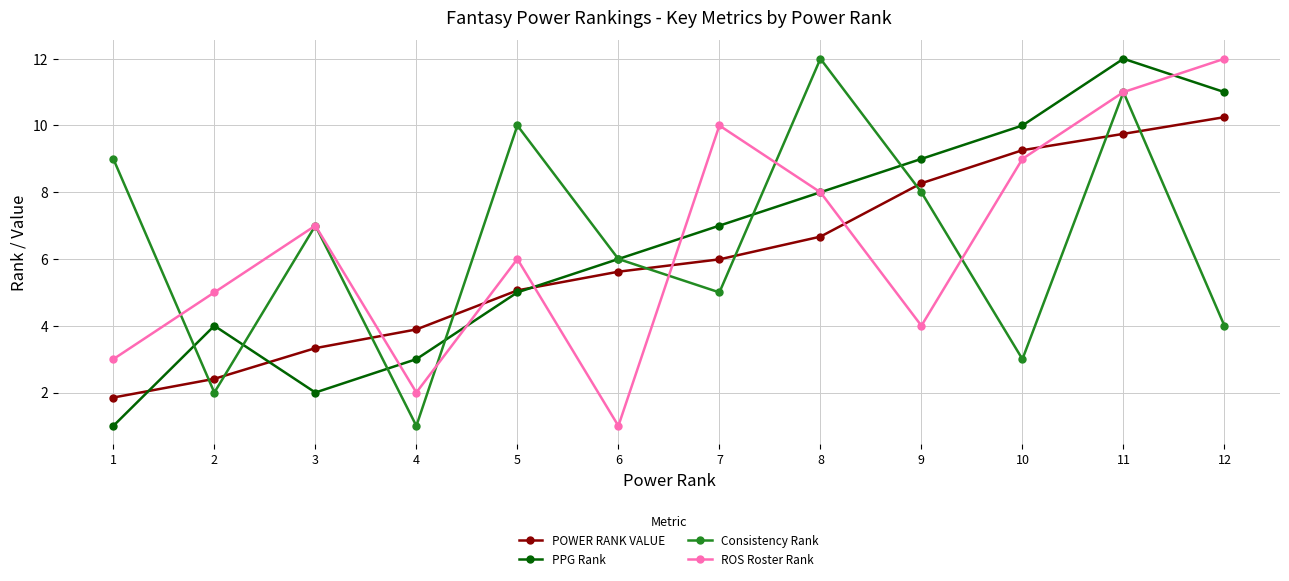

Is the value of Consistency Rank at 6 greater than the value of ROS Roster Rank at 7?

No